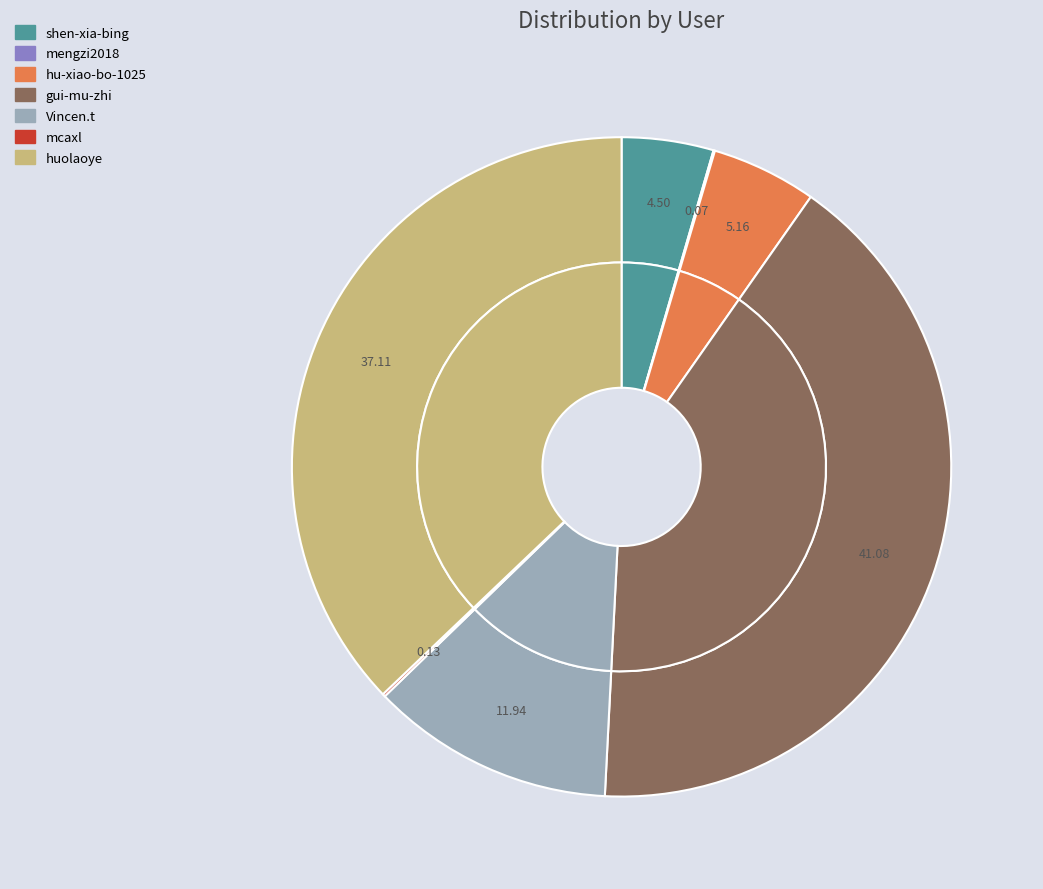

Which slice is the largest?

gui-mu-zhi